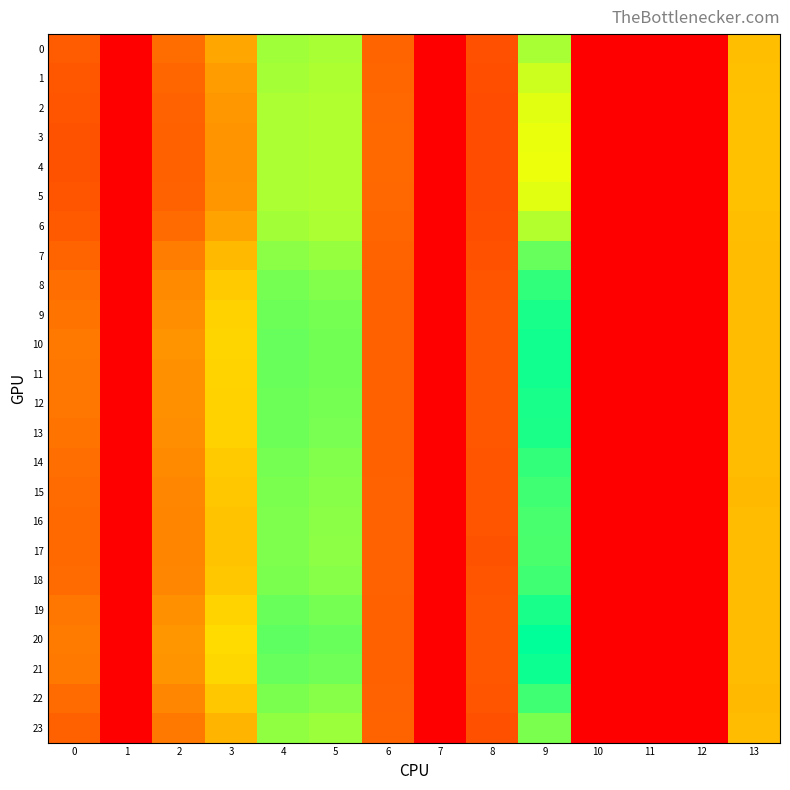

At how many categories does at least one series exceed 3?

9